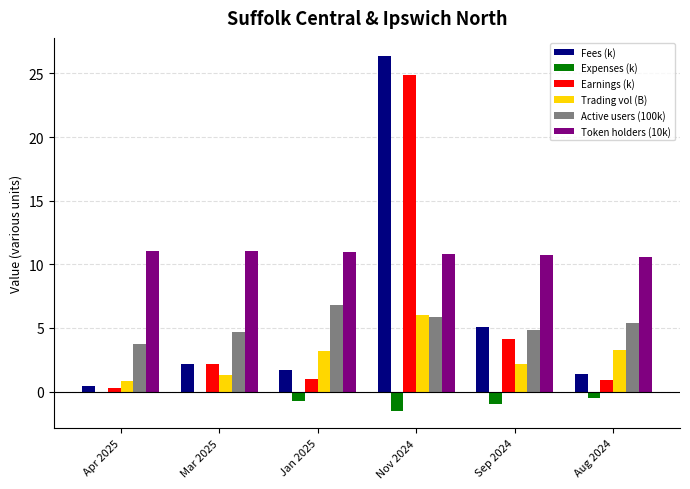

Which series changed the most between Jan 2025 and Aug 2024?

Active users (100k)